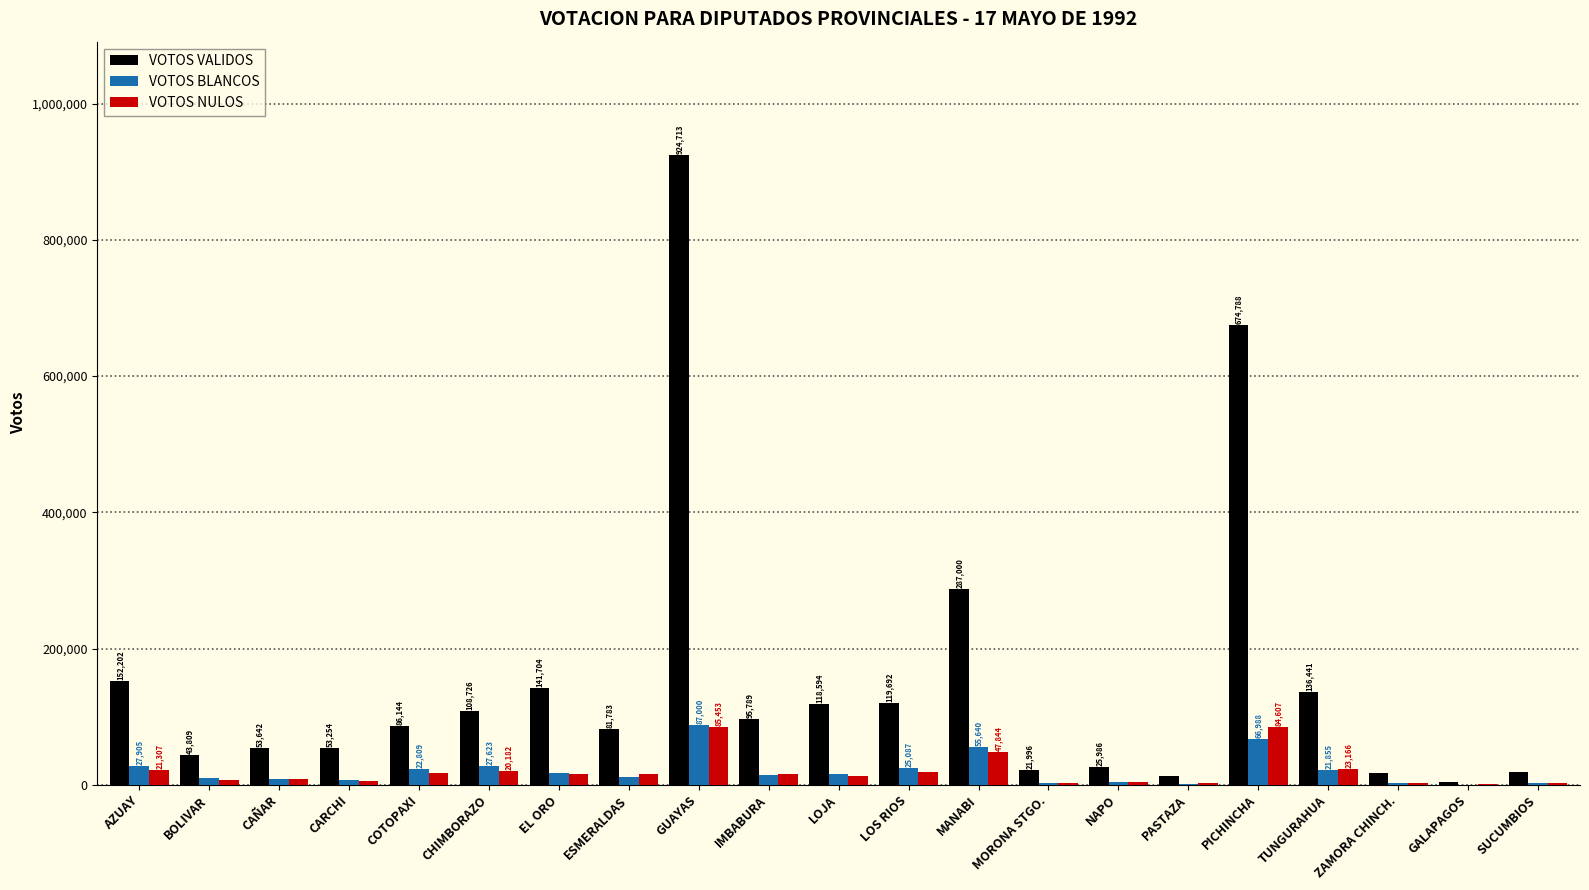

Is the value of VOTOS VALIDOS at TUNGURAHUA greater than the value of VOTOS NULOS at AZUAY?

Yes